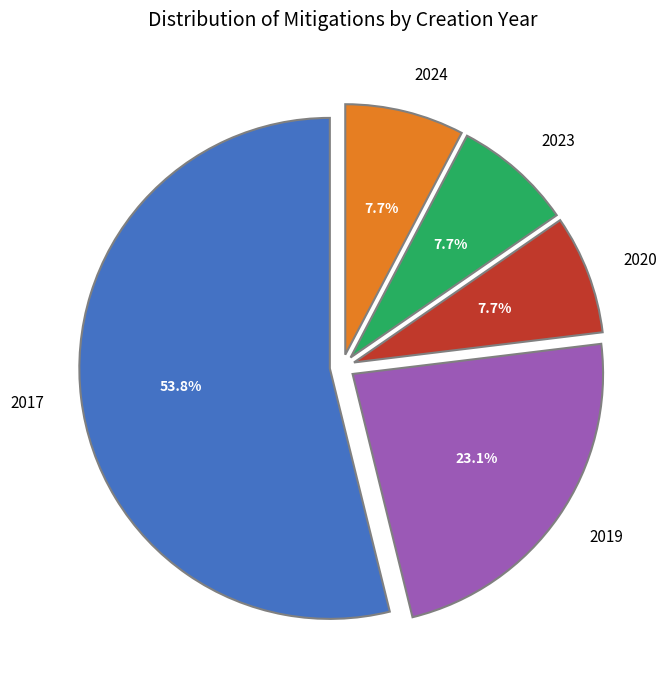

Count the number of slices in the pie.

5